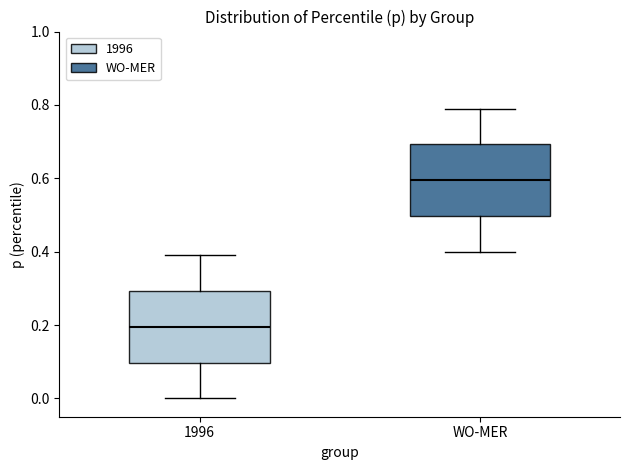

Where is the upper edge of the box for 1996 on the y-axis? The values are not printed on the chart, so give them approximately, as read against the axis.

0.3